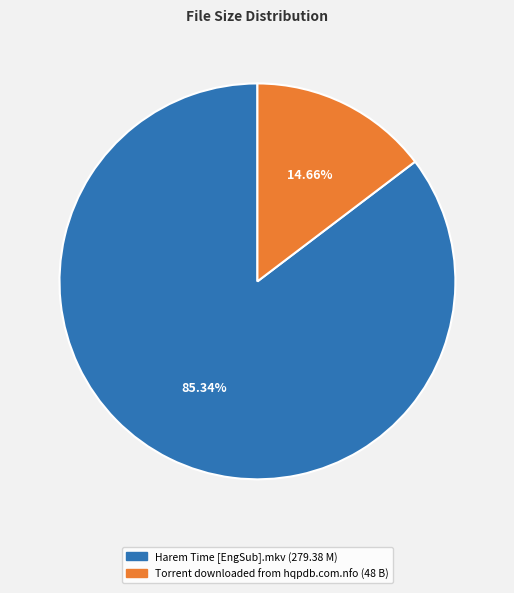

Is the sum of Torrent downloaded from hqpdb.com.nfo and Harem Time [EngSub].mkv greater than half?

Yes